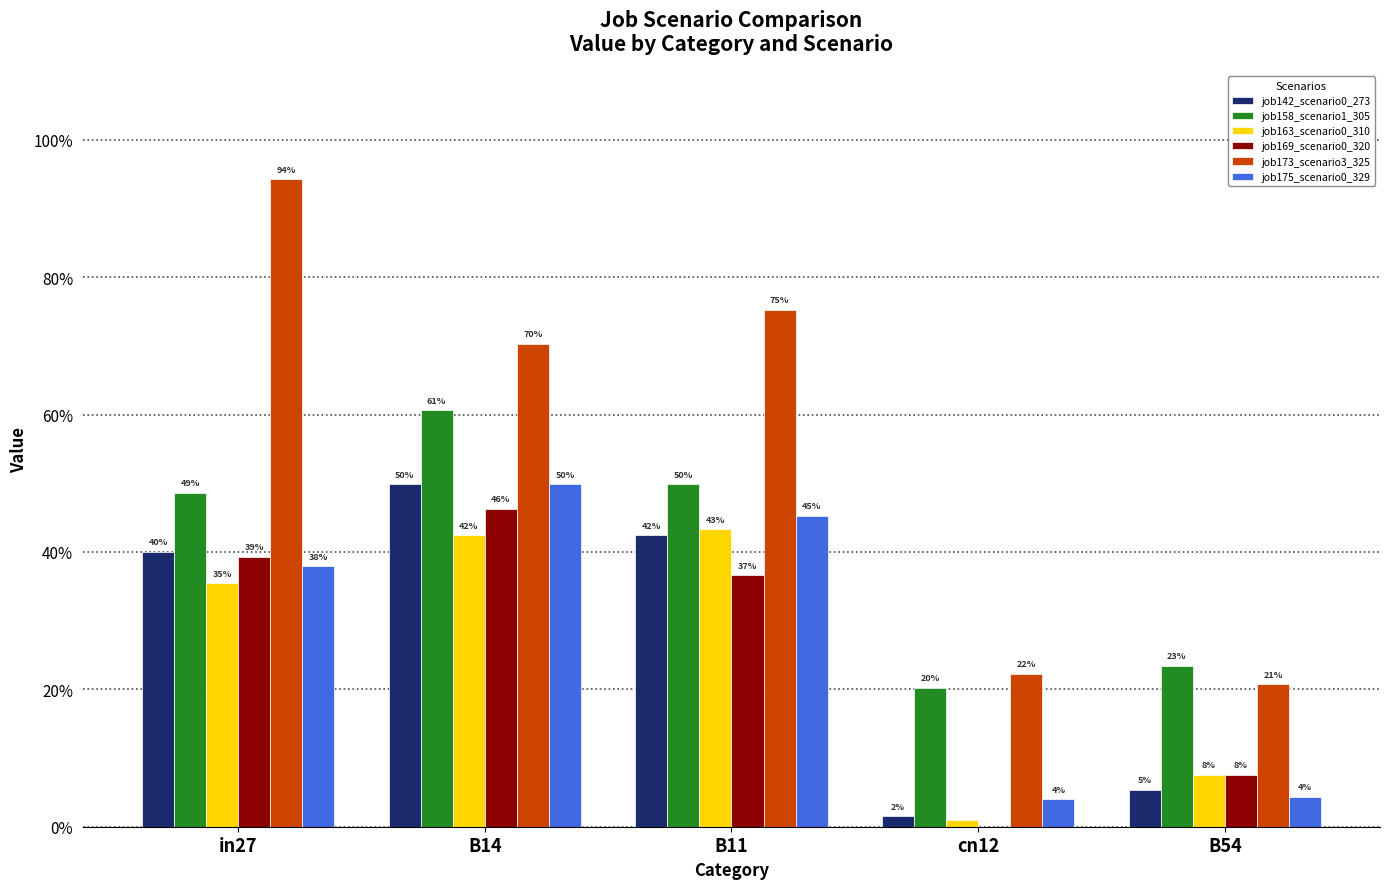

Are the bars horizontal?

No